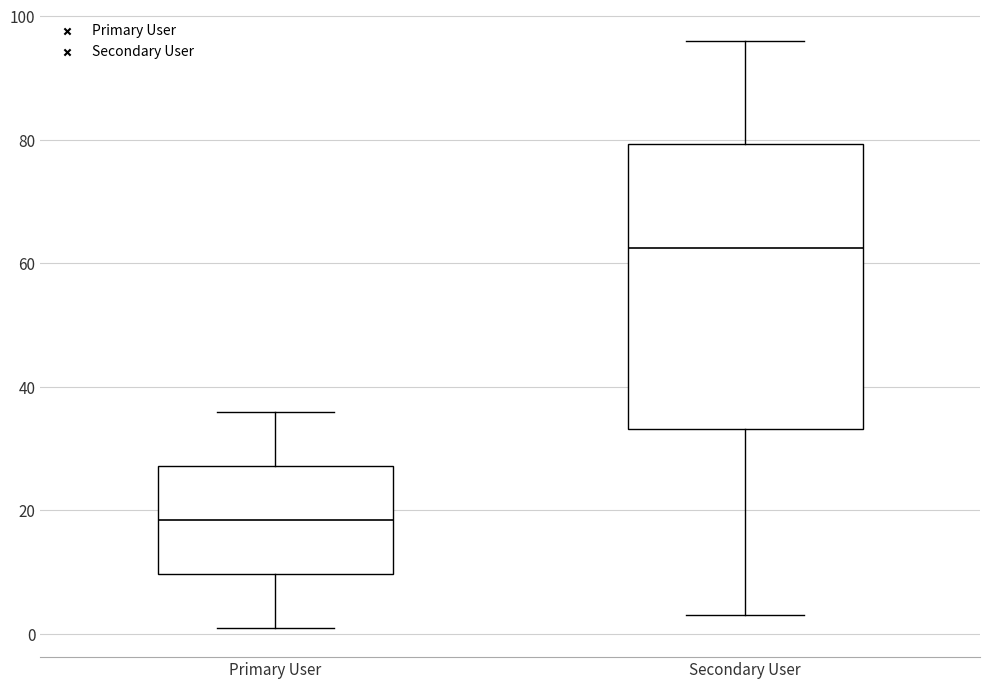

Reading left to right, transcribe this box plot: for each box, give where its median line is, the range the box spans, and where its two whiskers end, as read against the y-axis. The values are not printed on the chart, so give them approximately, as read against the axis.

Primary User: median 18, box 10 to 28, whiskers 2 to 36
Secondary User: median 62, box 34 to 80, whiskers 4 to 96